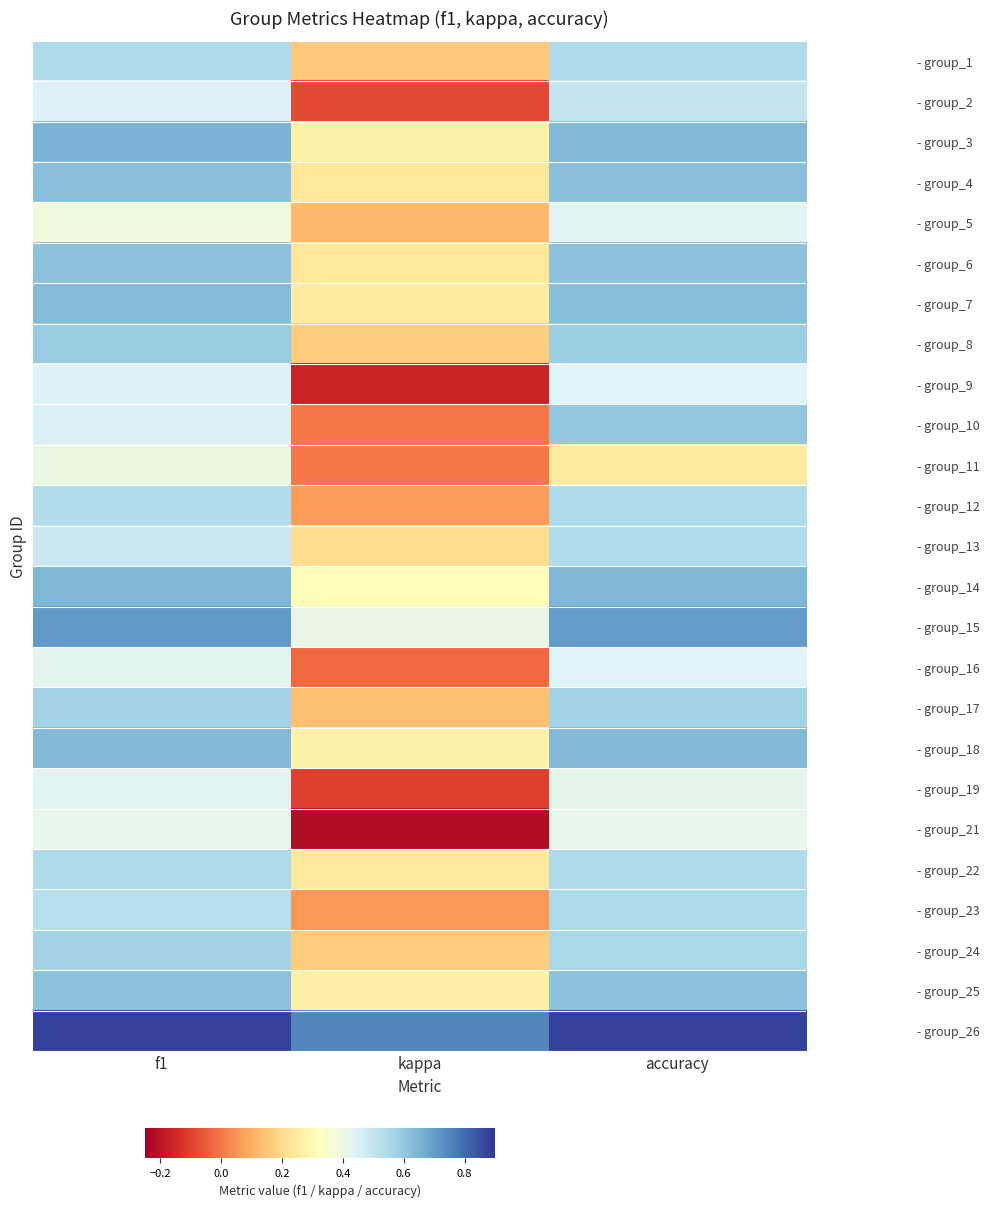

How many data points does each series have?

3